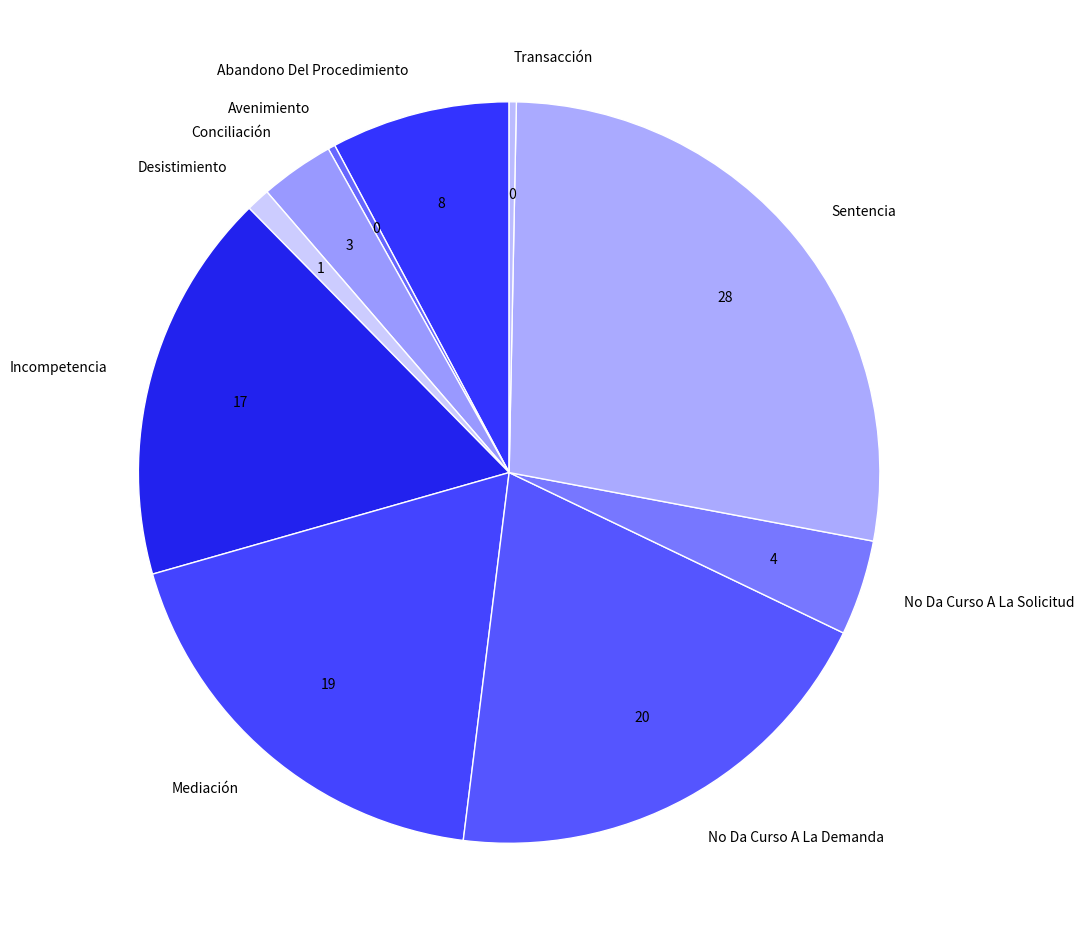

Count the number of slices in the pie.

10